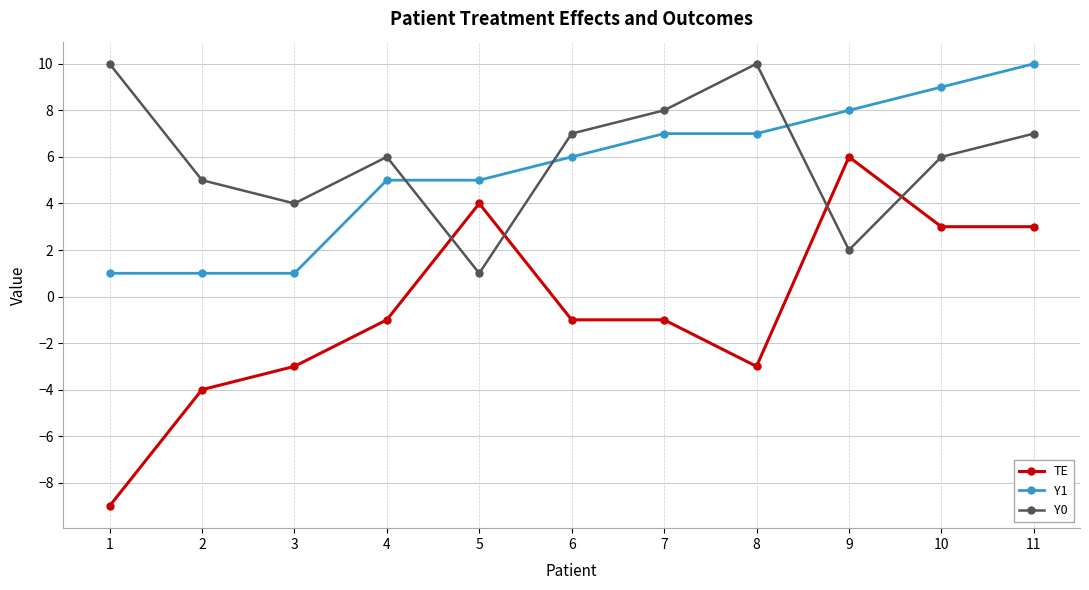

In Y0, how many points are higher than both neighbors (excluding endpoints)?

2